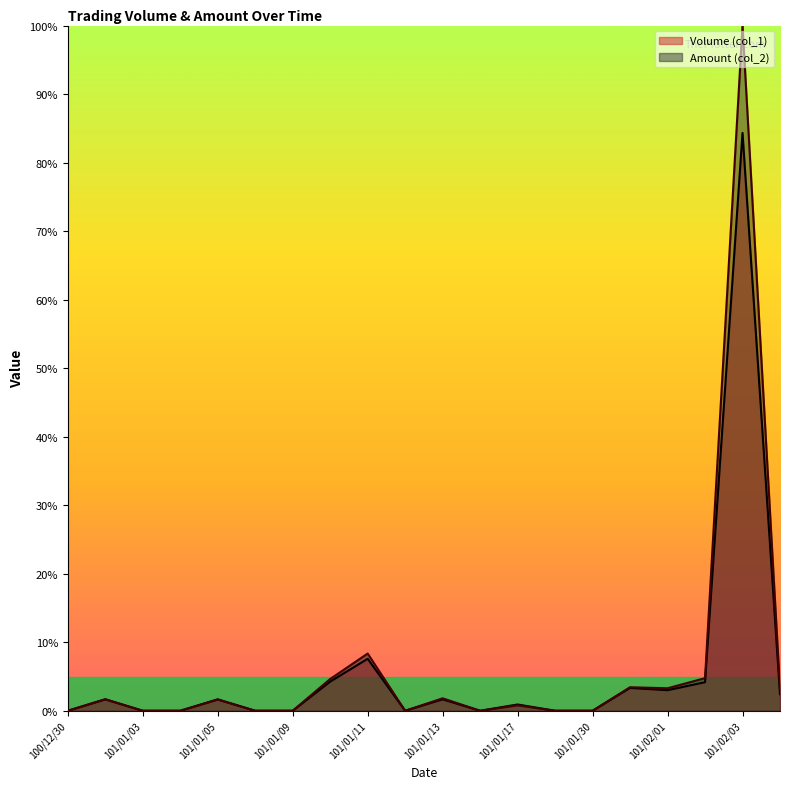

At which category is the sum across all series the highest?

101/02/03